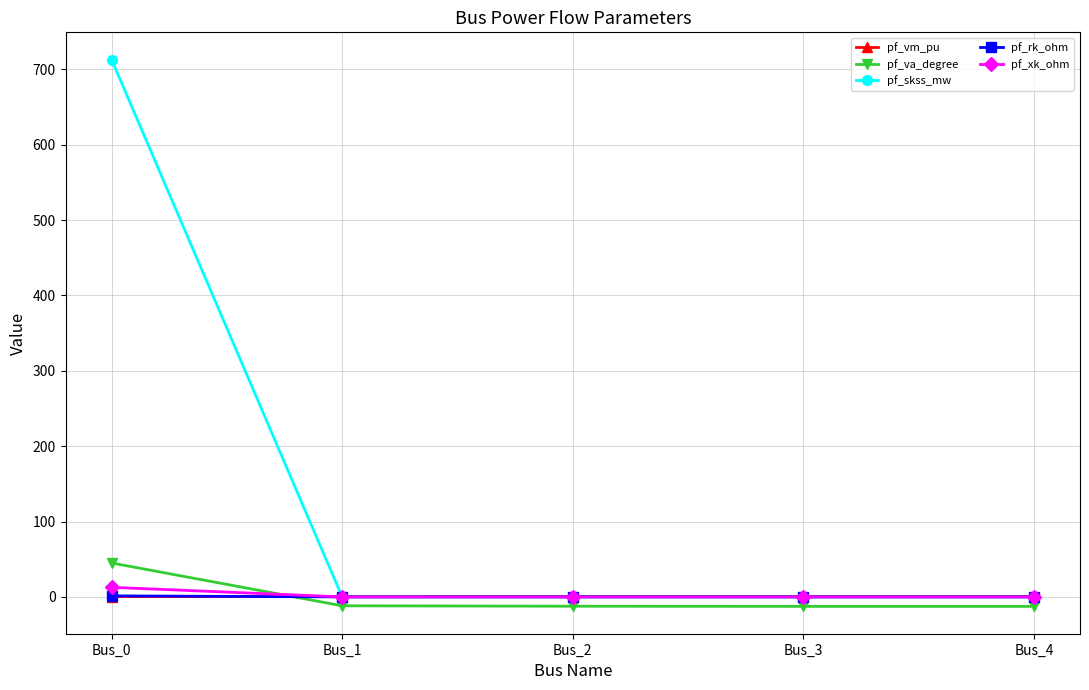

The value of pf_xk_ohm at Bus_3 is 0.0. True or false?

True